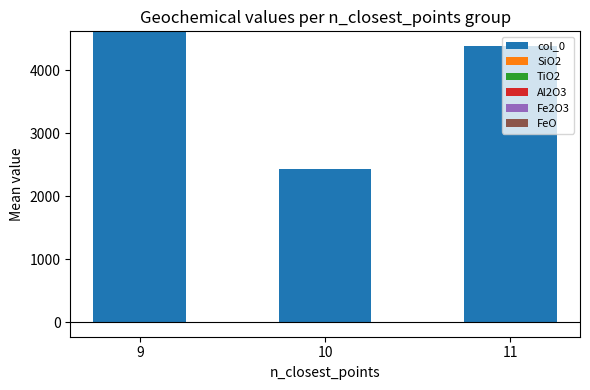

How many series are shown in this chart?

6